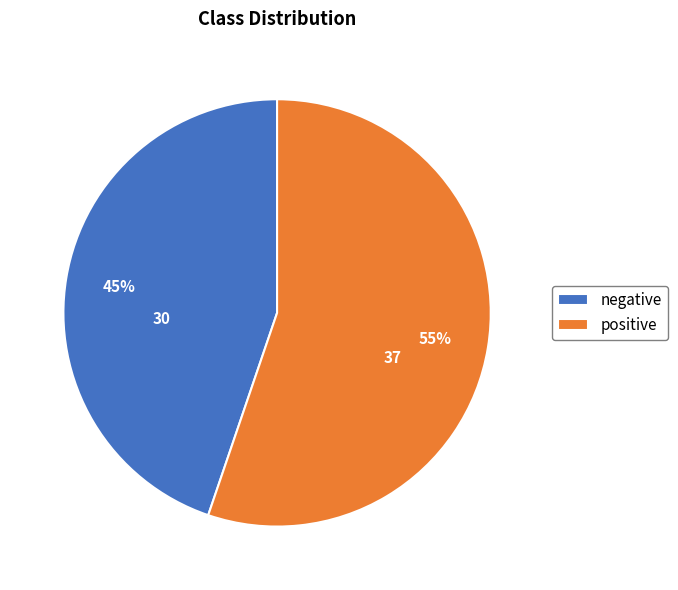

The negative slice represents 45% of the pie. True or false?

True